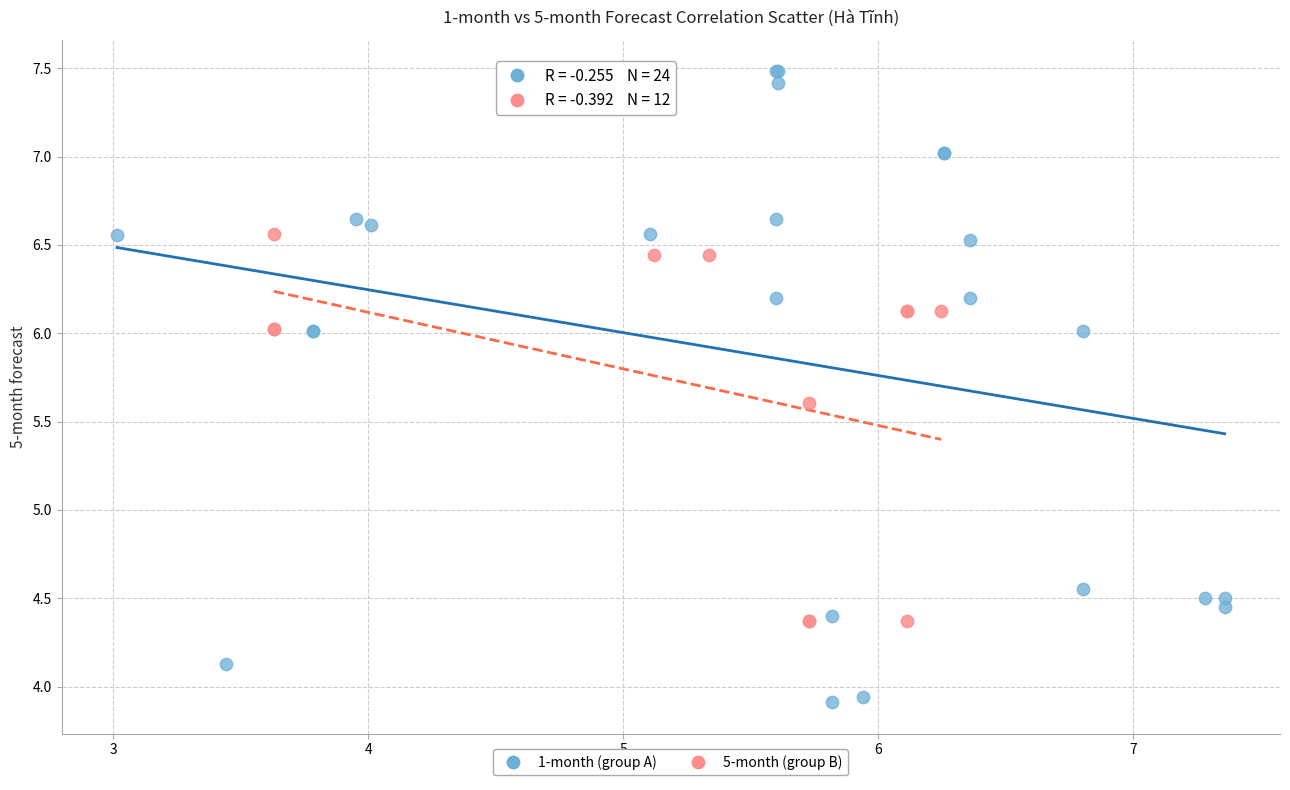

Which series has the widest spread of Y values?

1-month (group A)